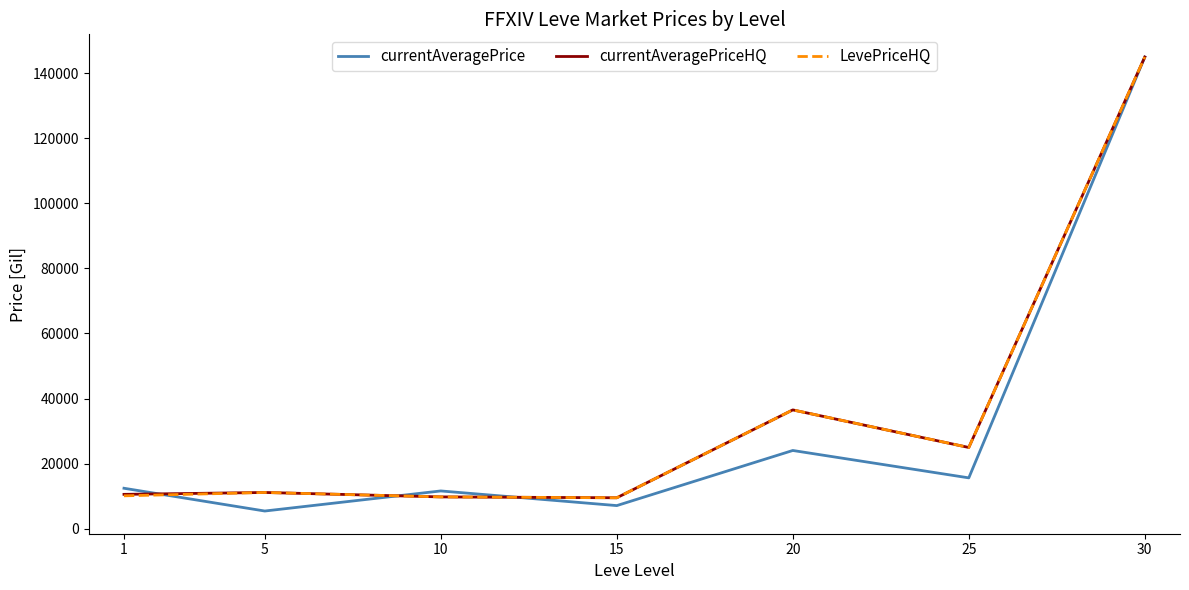

At how many categories does at least one series exceed 133881?

1